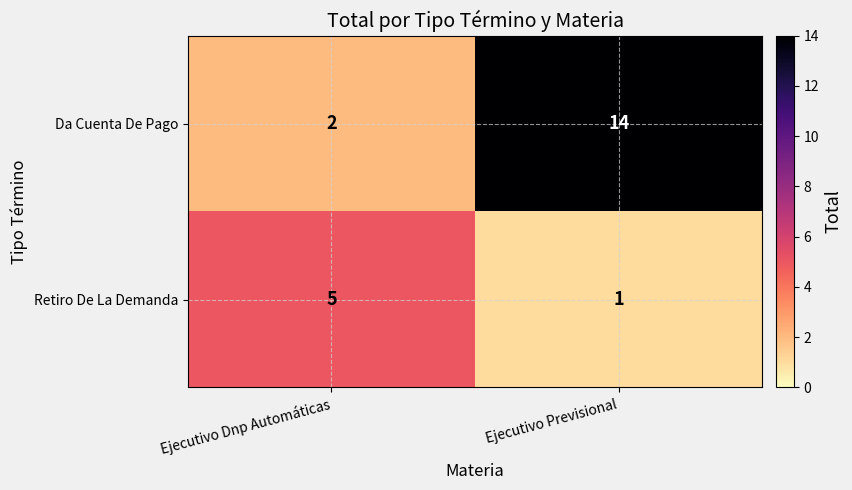

At which label does Da Cuenta De Pago reach its minimum?

Ejecutivo Dnp Automáticas